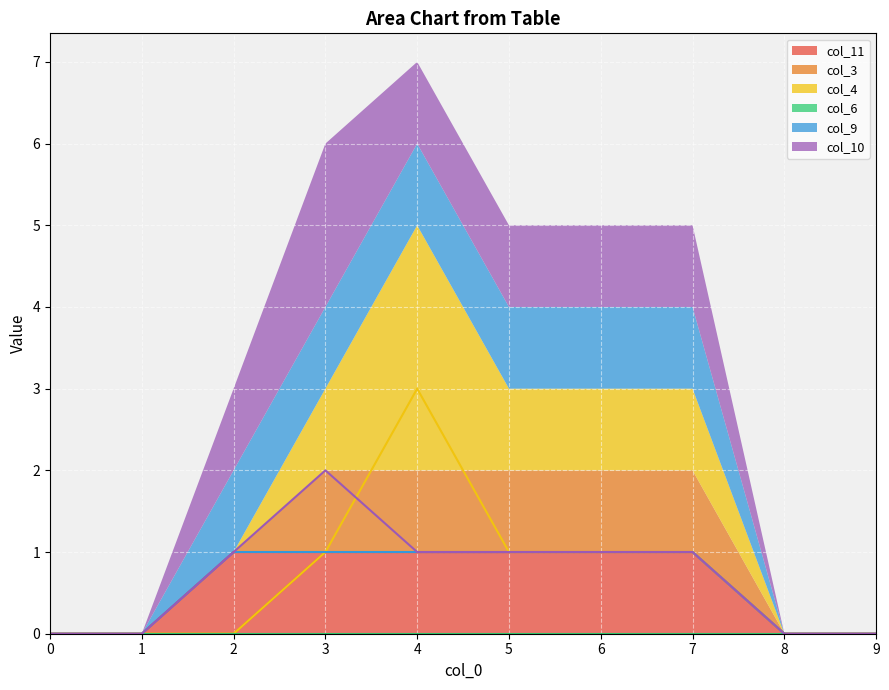

What is the highest value of the col_9 series?

1